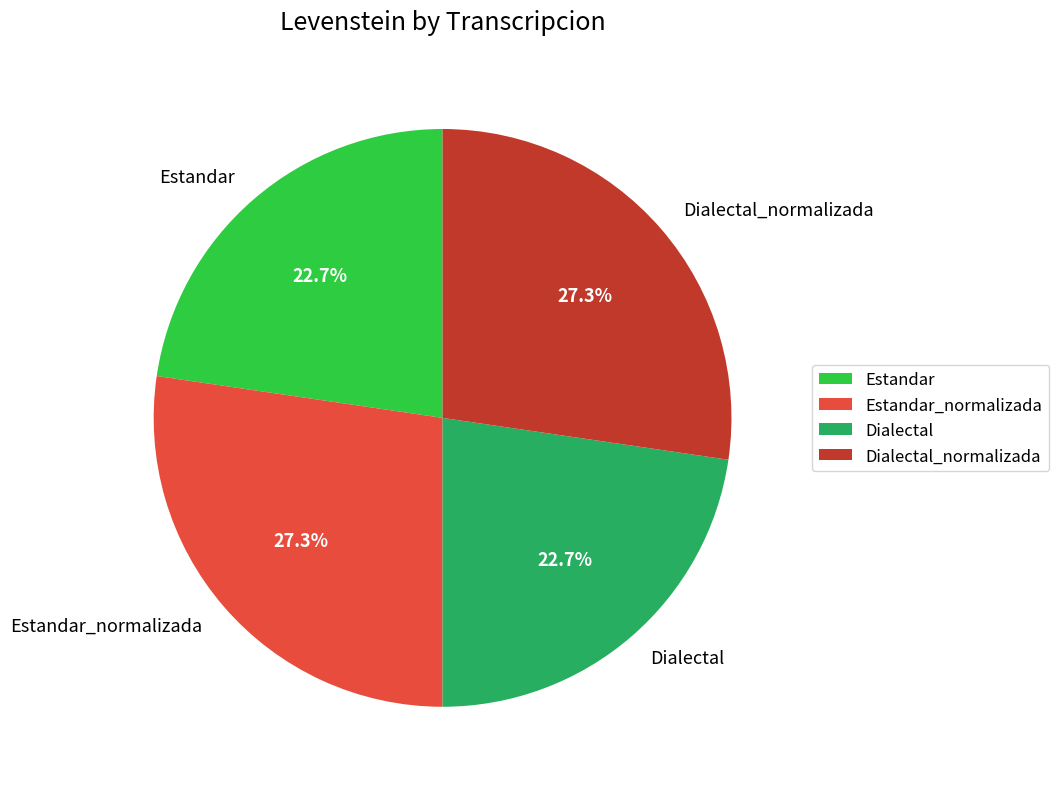

The Estandar slice represents 23% of the pie. True or false?

True